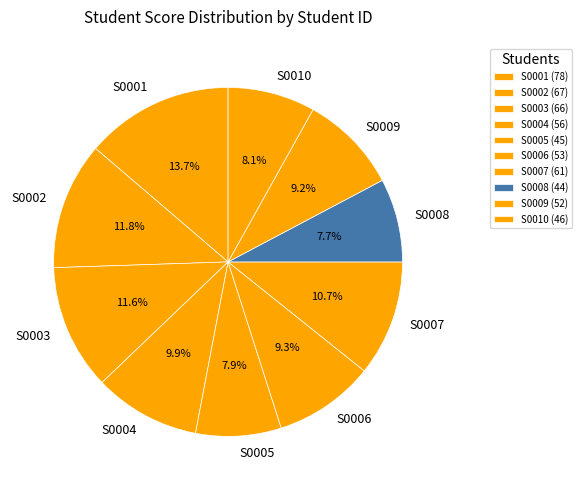

Is there any slice that represents more than half of the pie?

No